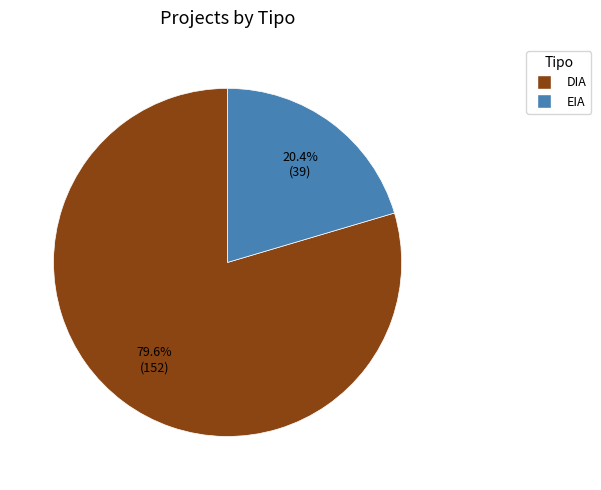

What percentage is the DIA slice, to the nearest percent?

80%